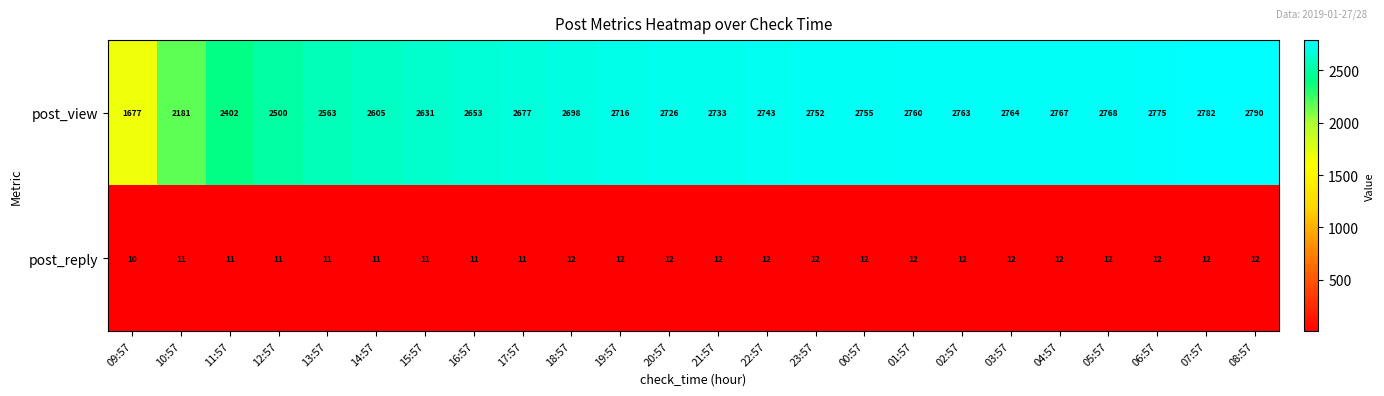

At 09:57, list the series in order from smallest to largest.

post_reply, post_view